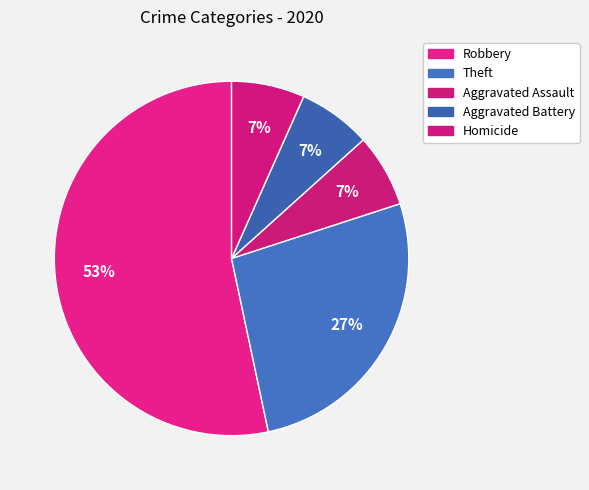

What is the smallest slice in the pie chart?

Aggravated Assault